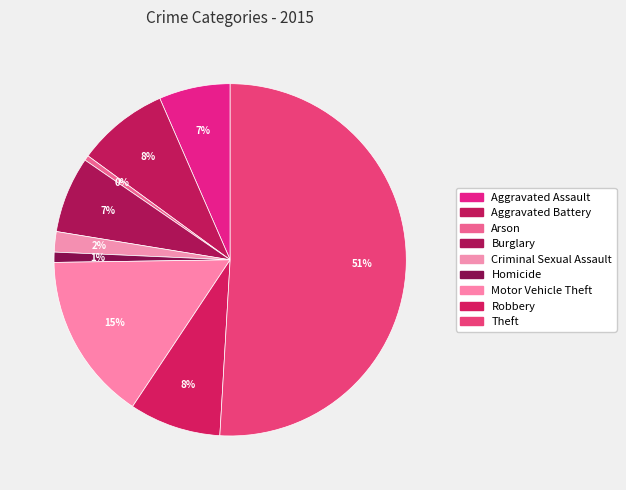

How many segments does this pie chart have?

9